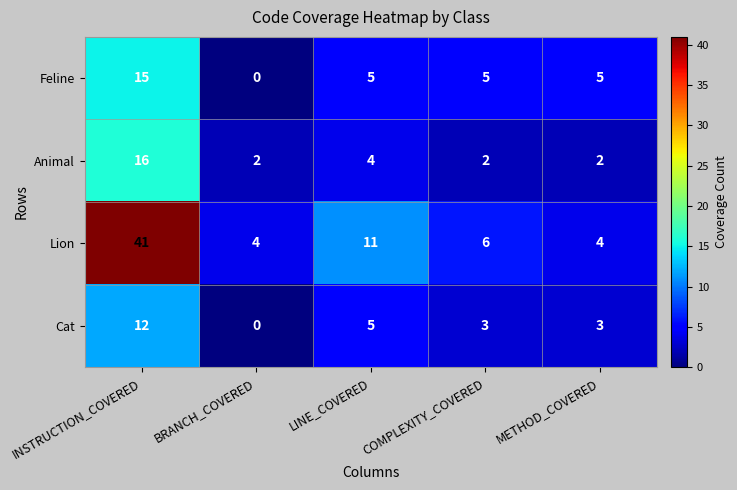

Between COMPLEXITY_COVERED and METHOD_COVERED, which series saw the biggest shift?

Lion